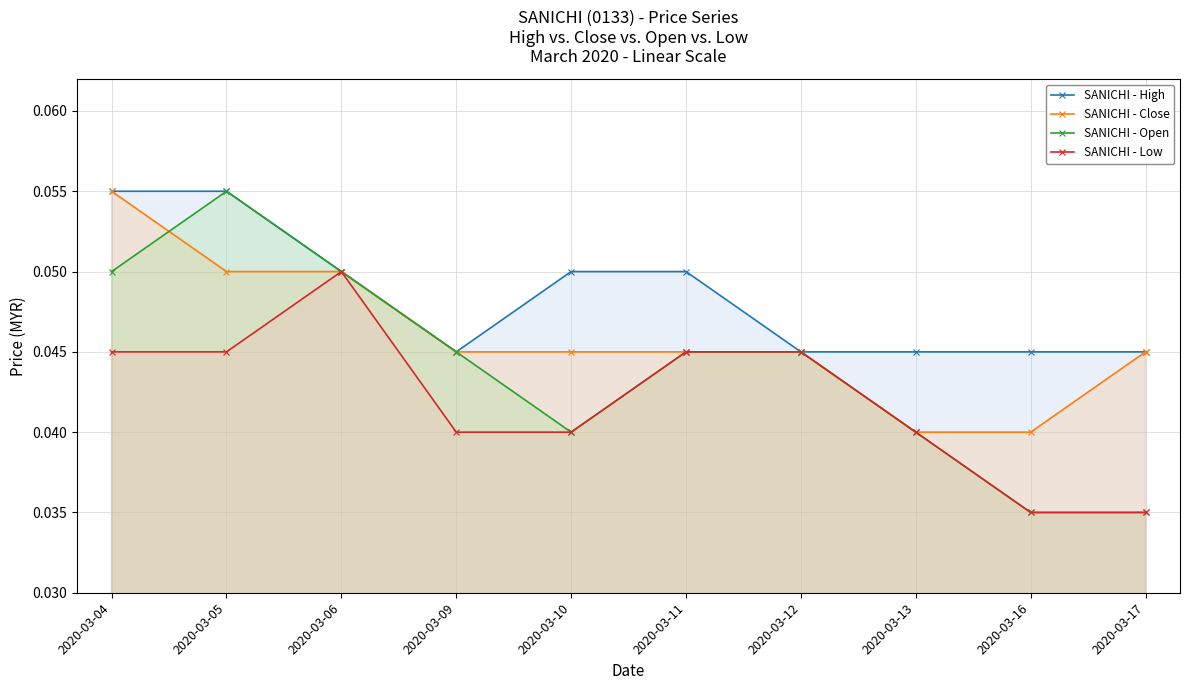

Is it true that SANICHI - Low equals 0.1 at 2020-03-06?

False